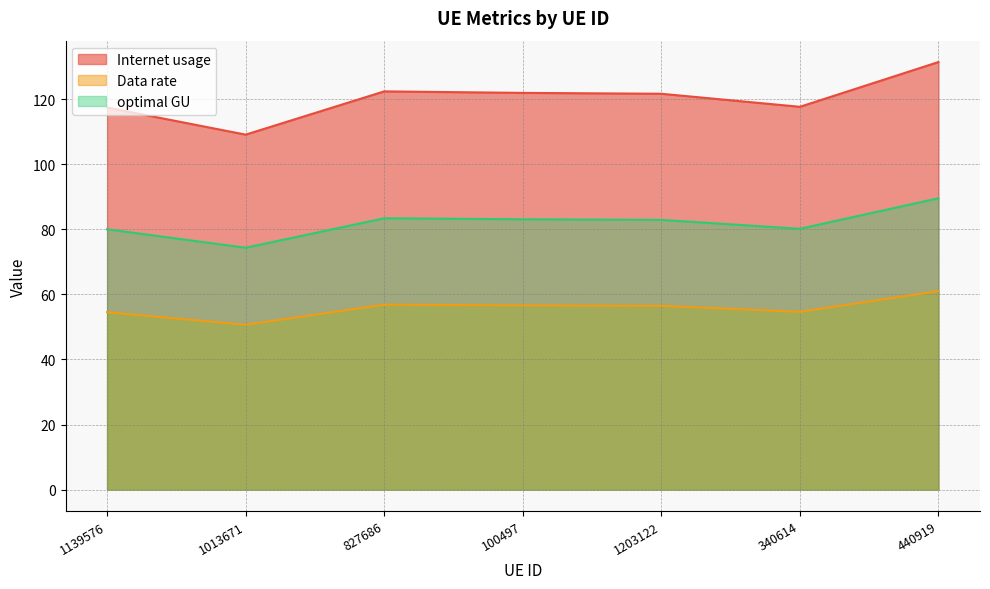

Does the chart have visible grid lines?

Yes